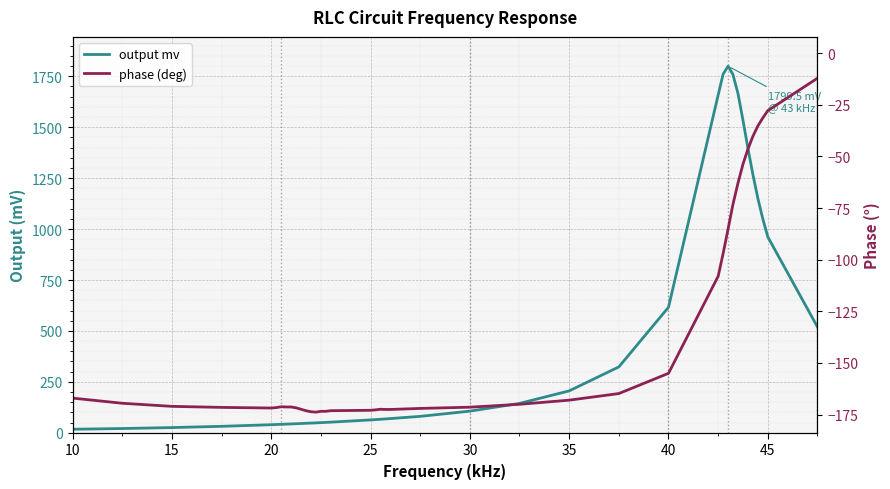

How many interior local peaks does the phase (deg) series have?

2